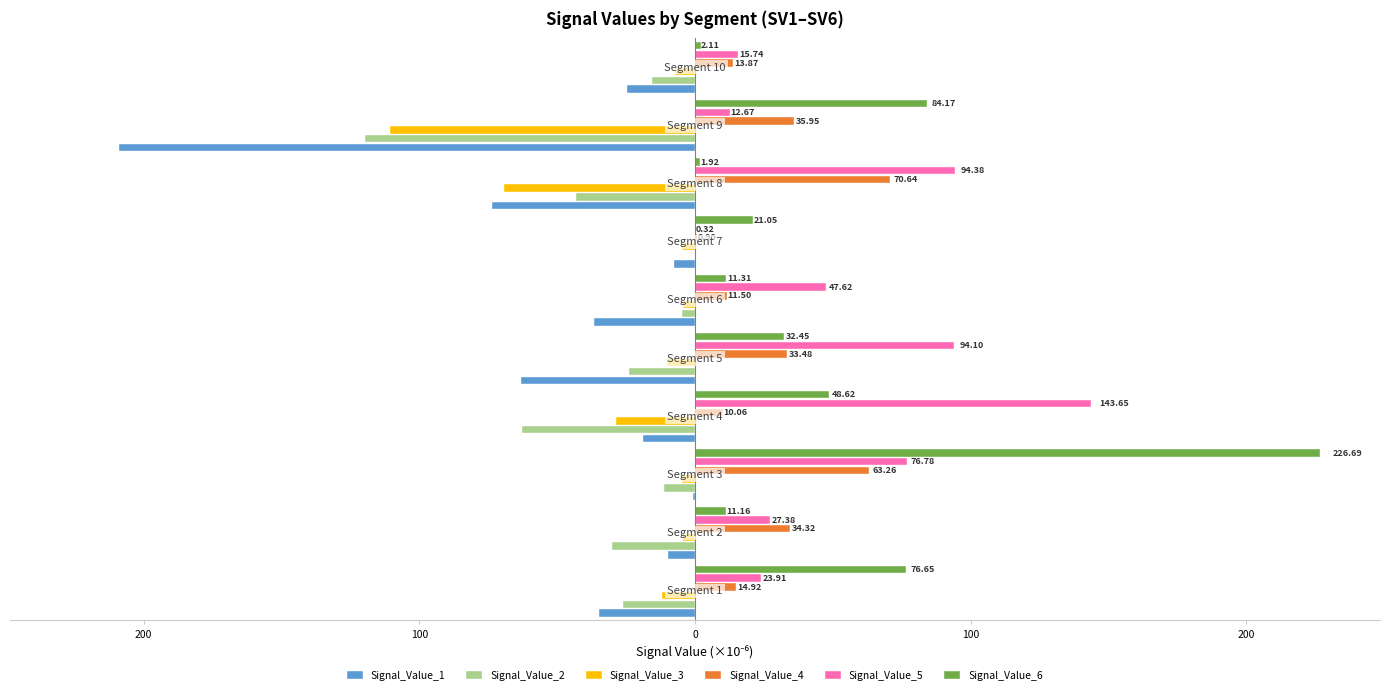

What are all the series names shown in the legend?

Signal_Value_1, Signal_Value_2, Signal_Value_3, Signal_Value_4, Signal_Value_5, Signal_Value_6